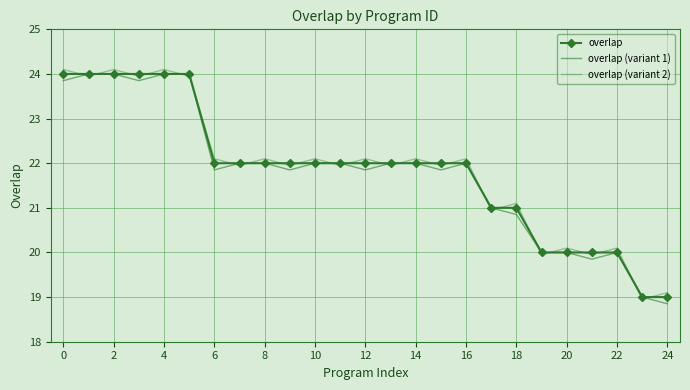

Count the number of data series in this chart.

3